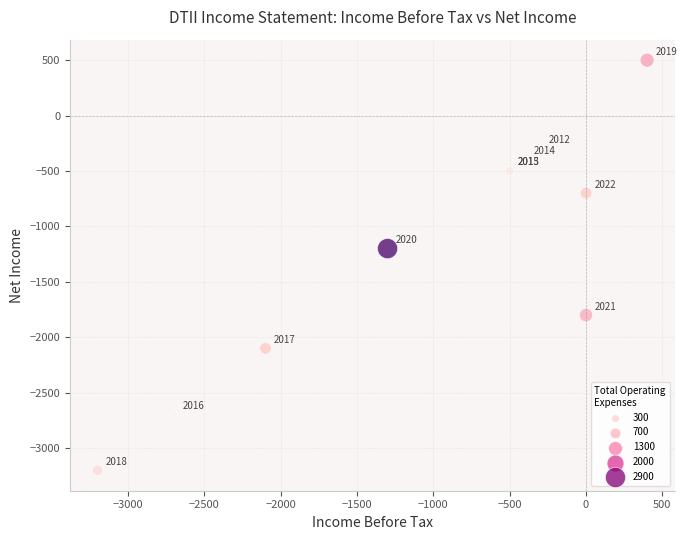

What Y value in the scatter plot is closest to -1350?

-1200